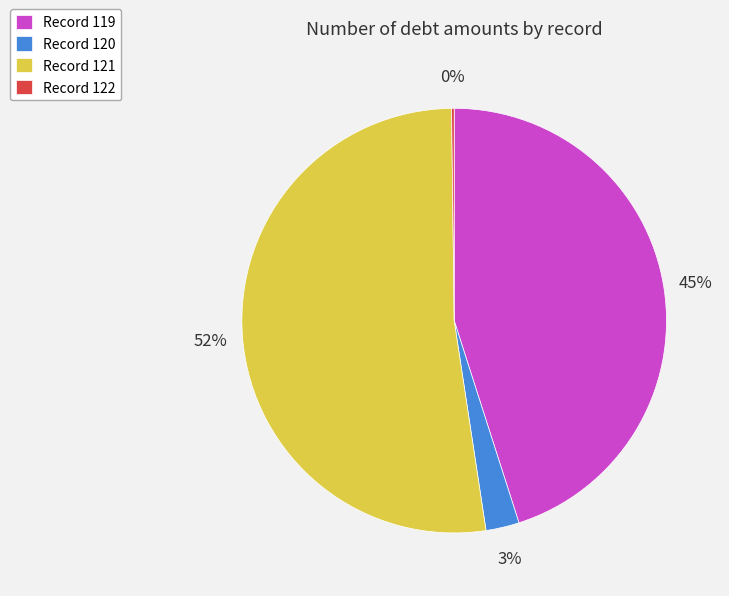

To the nearest percent, what is the difference between the largest and smallest slice percentages?

52%